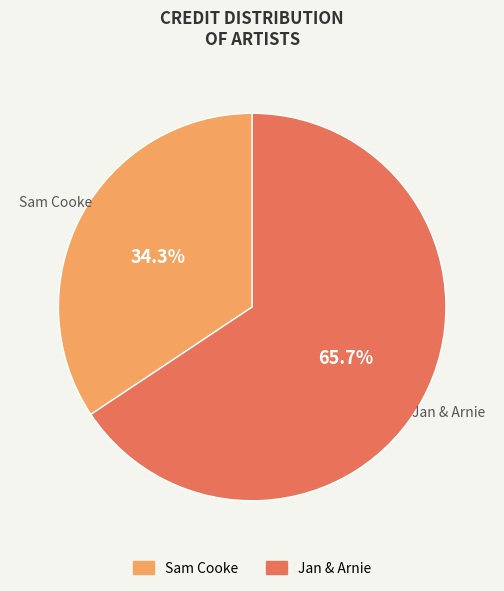

What is the total percentage of Jan & Arnie and Sam Cooke?

100.0%